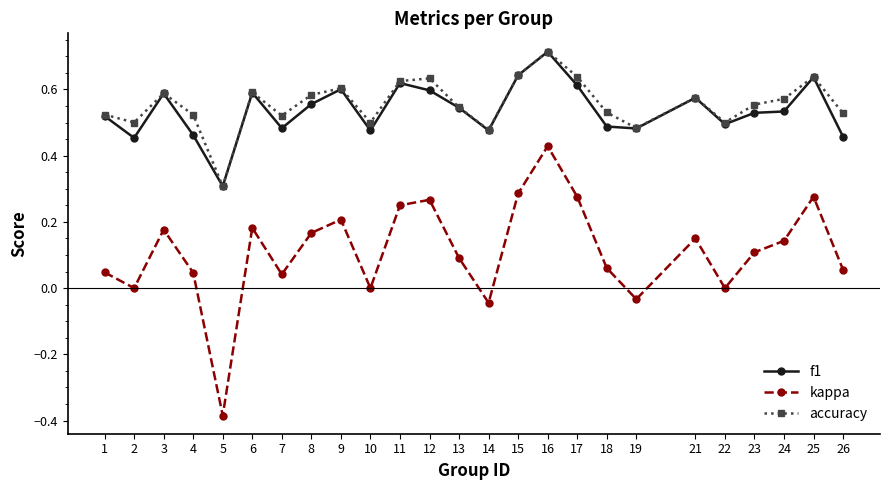

Where is the first local maximum for kappa?

3